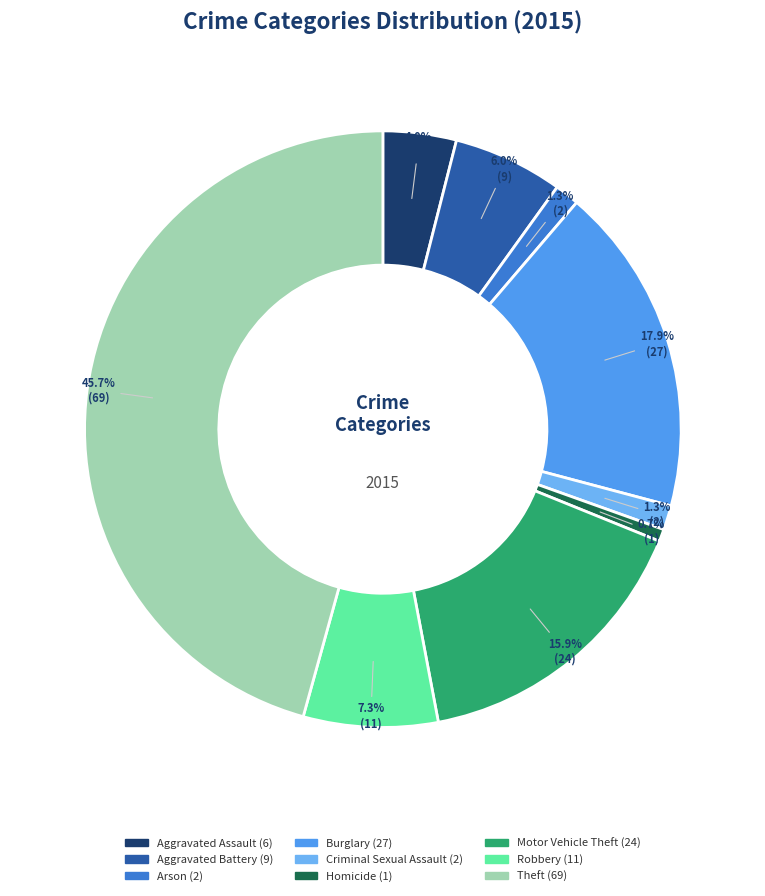

Which category has the biggest portion of the pie?

Theft